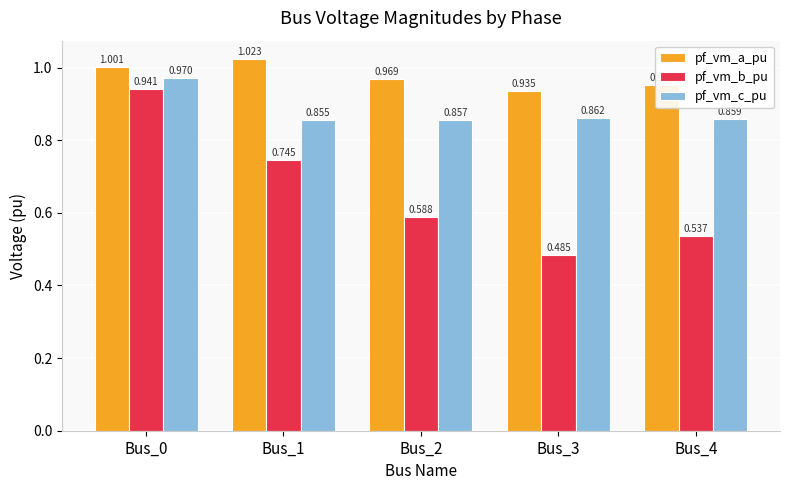

Rank the series at Bus_2 from lowest to highest value.

pf_vm_b_pu, pf_vm_c_pu, pf_vm_a_pu